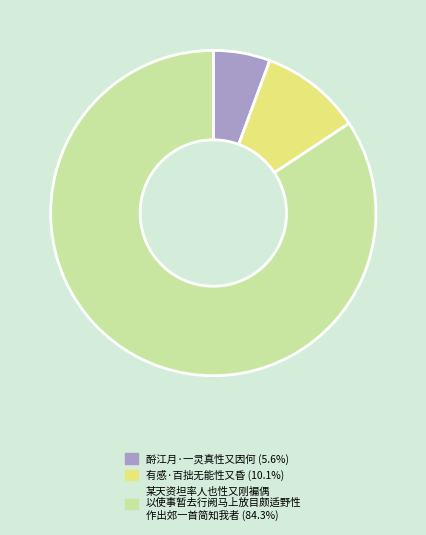

How many slices are in this pie chart?

3